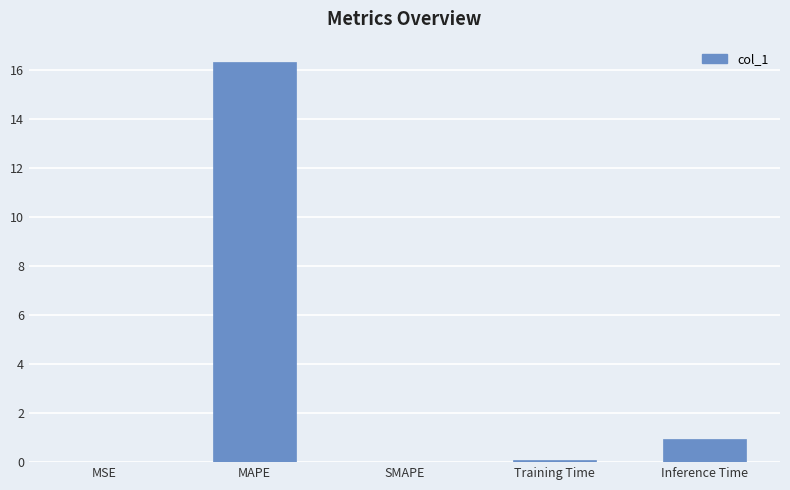

Read the value at Training Time.

0.1